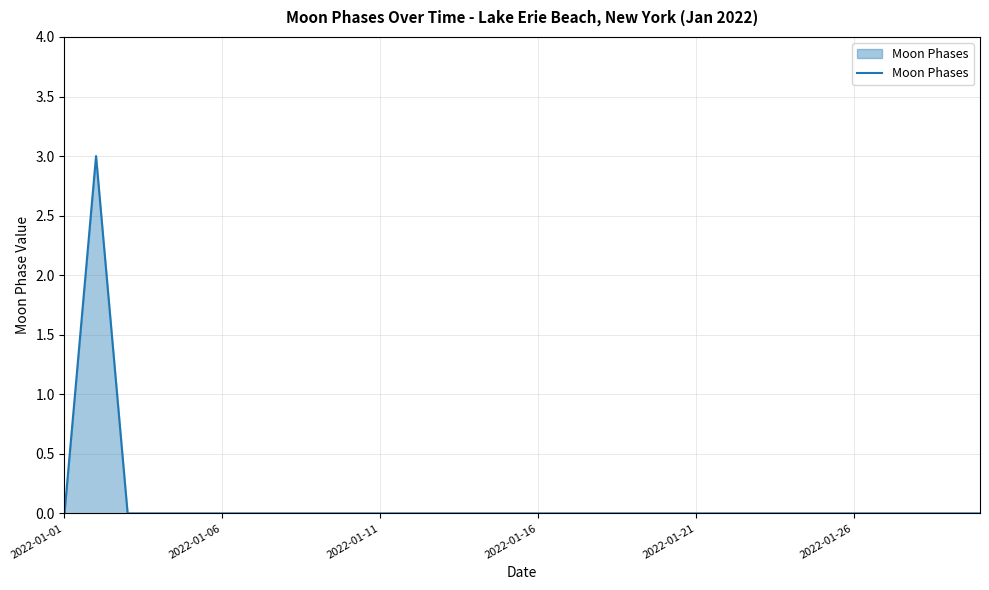

True or false: there are more than 0 points higher than both neighbors.

True